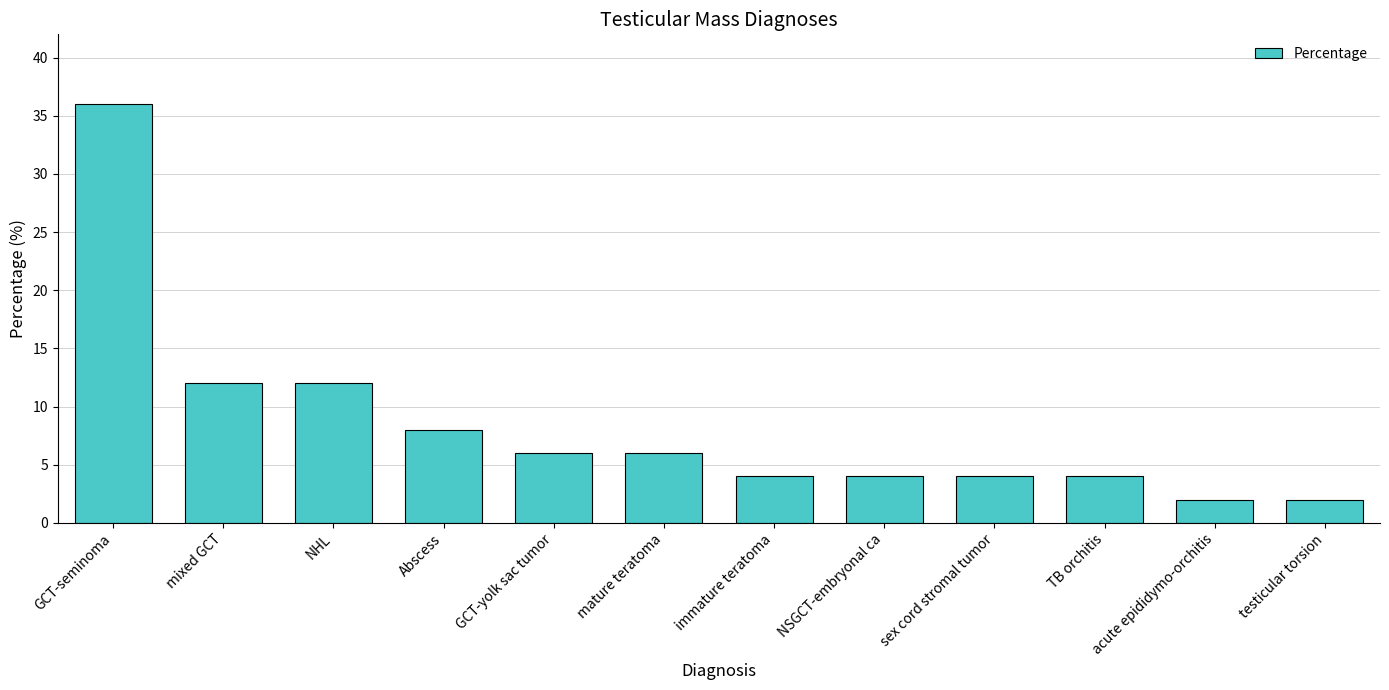

How many distinct data groups are displayed?

1